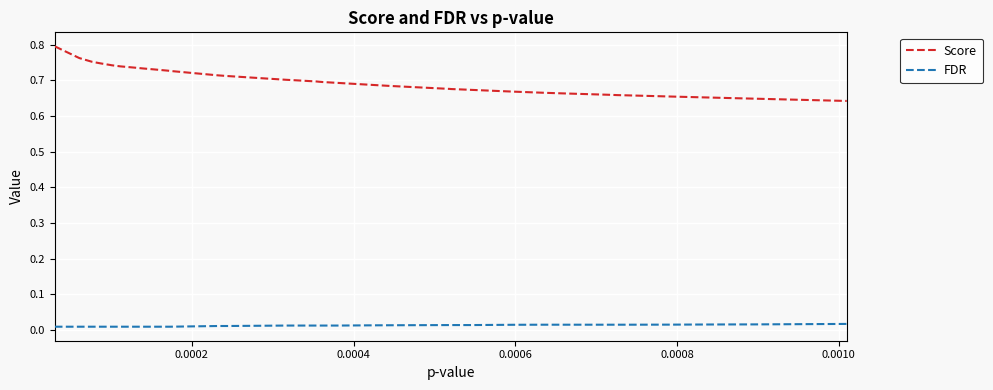

True or false: Score and FDR cross at least once.

False